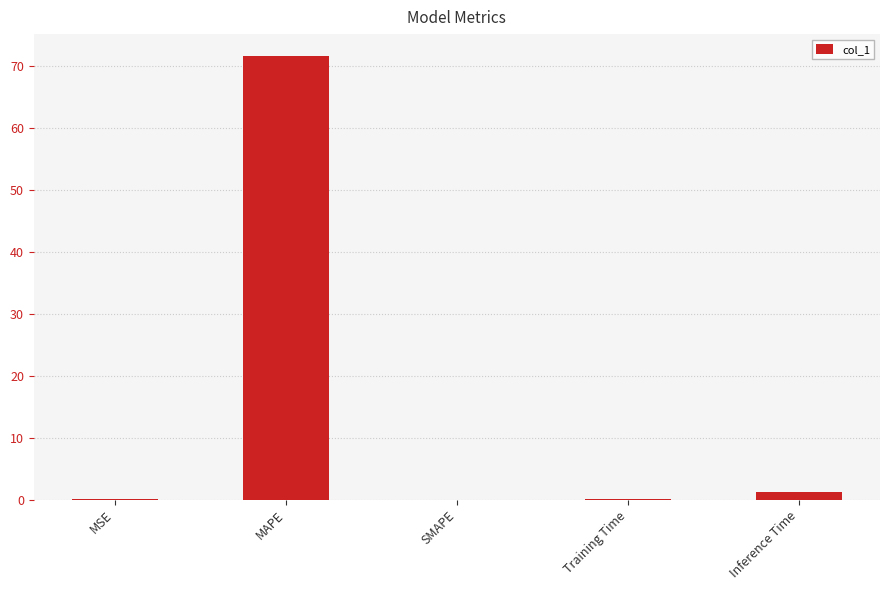

What is the maximum value shown in the chart?

71.6